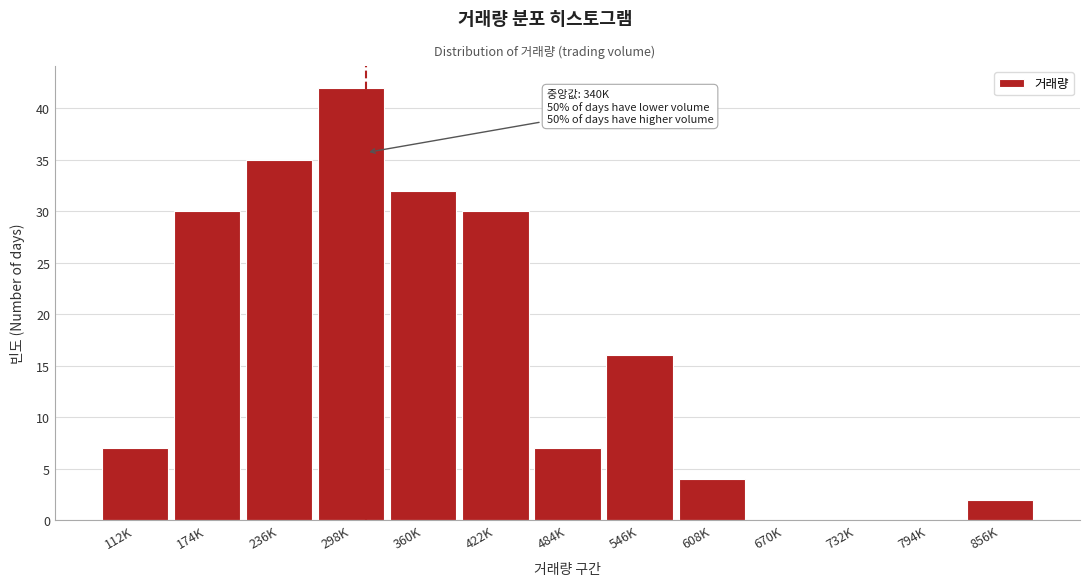

Reading right to left, extract all data points from this chart.

856K=2	794K=0	732K=0	670K=0	608K=4	546K=16	484K=7	422K=30	360K=32	298K=42	236K=35	174K=30	112K=7